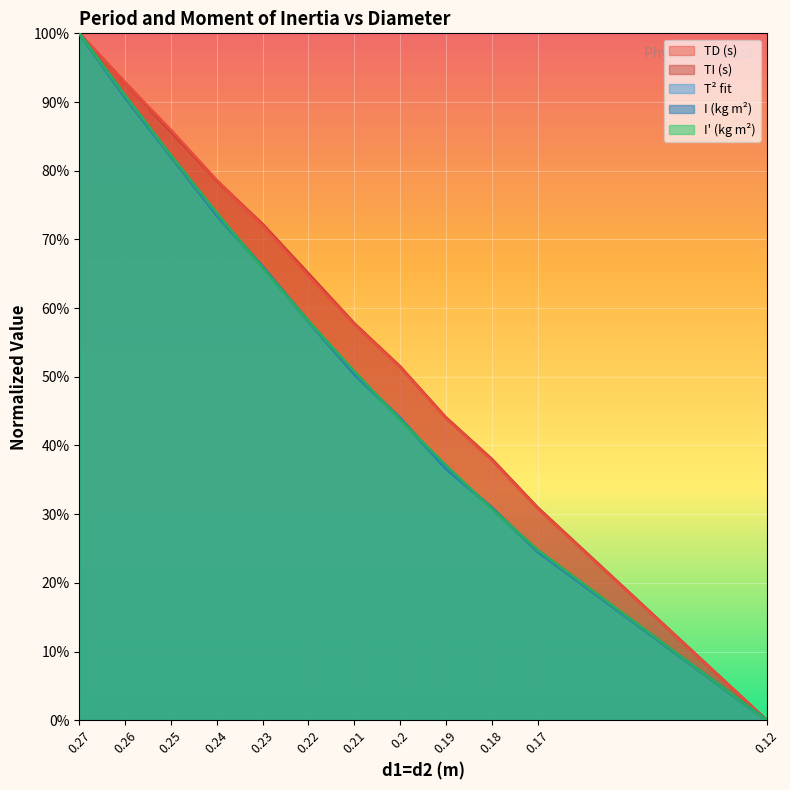

Which series changed the most between 0.25 and 0.19?

T^2 (fit)